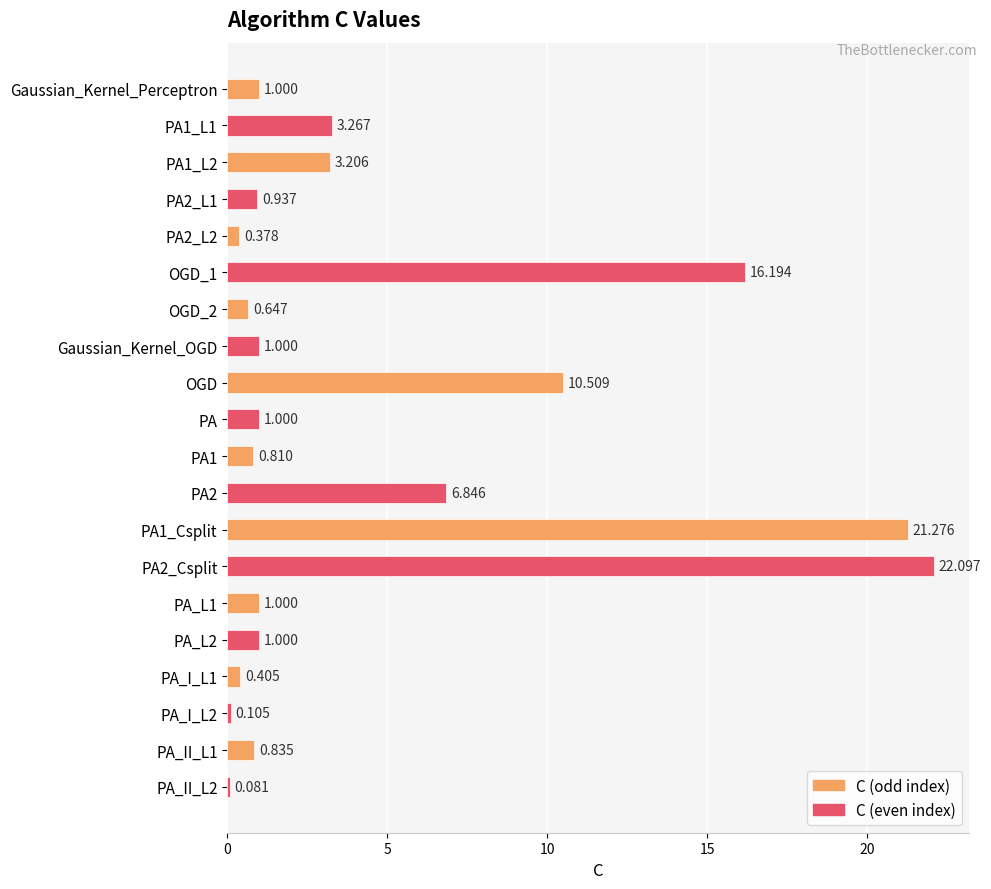

How many data points does each series have?

20